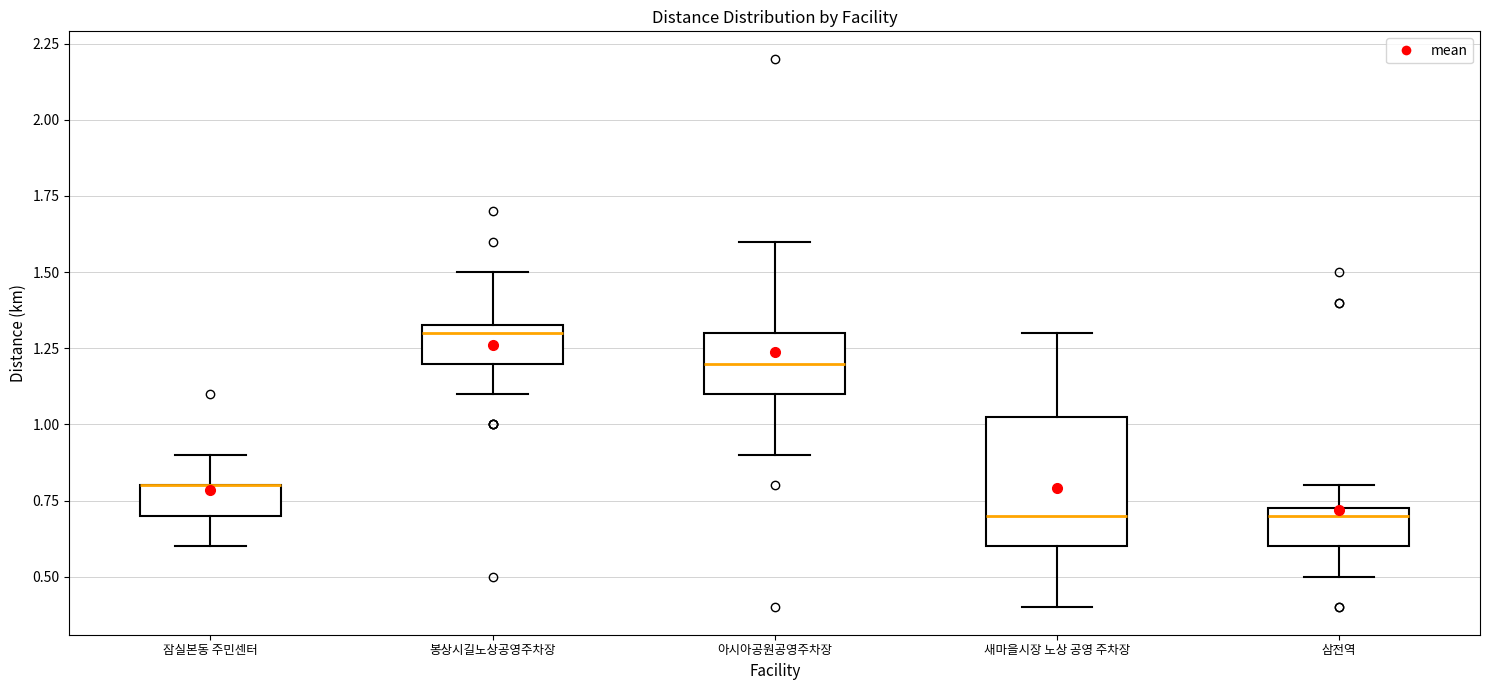

Reading left to right, read every box against the y-axis: the position of its median line, the range the box covers, and the ends of its whiskers. The values are not printed on the chart, so give them approximately, as read against the axis.

잠실본동 주민센터: median 0.80 (drawn on the box's upper edge), box 0.70 to 0.80, whiskers 0.60 to 0.90
봉상시길노상공영주차장: median 1.30, box 1.20 to 1.35, whiskers 1.10 to 1.50
아시아공원공영주차장: median 1.20, box 1.10 to 1.30, whiskers 0.90 to 1.60
새마을시장 노상 공영 주차장: median 0.70, box 0.60 to 1.05, whiskers 0.40 to 1.30
삼전역: median 0.70, box 0.60 to 0.75, whiskers 0.50 to 0.80